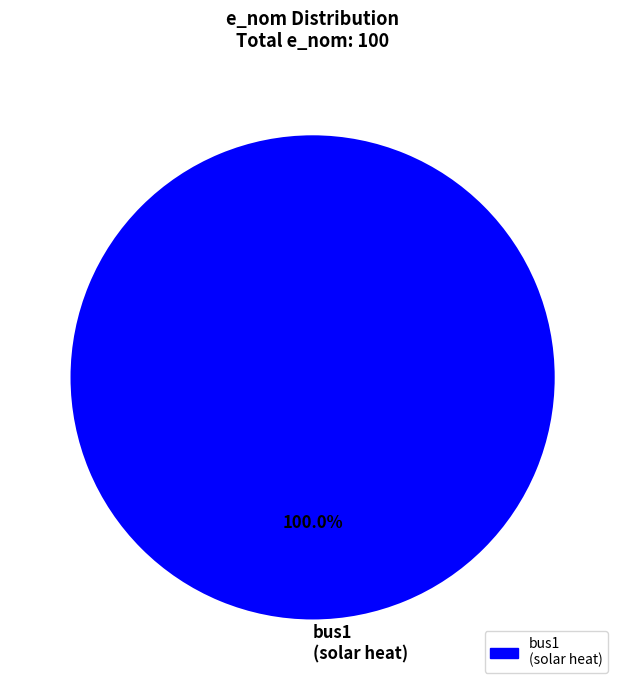

Which slice represents more than half of the pie?

bus1 (solar heat)